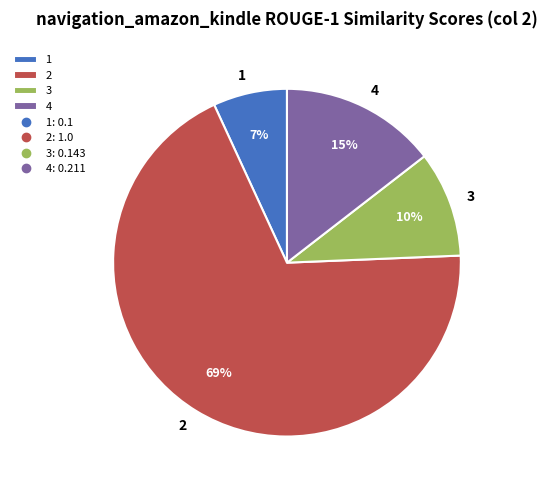

To the nearest percent, what is the average slice percentage?

25%